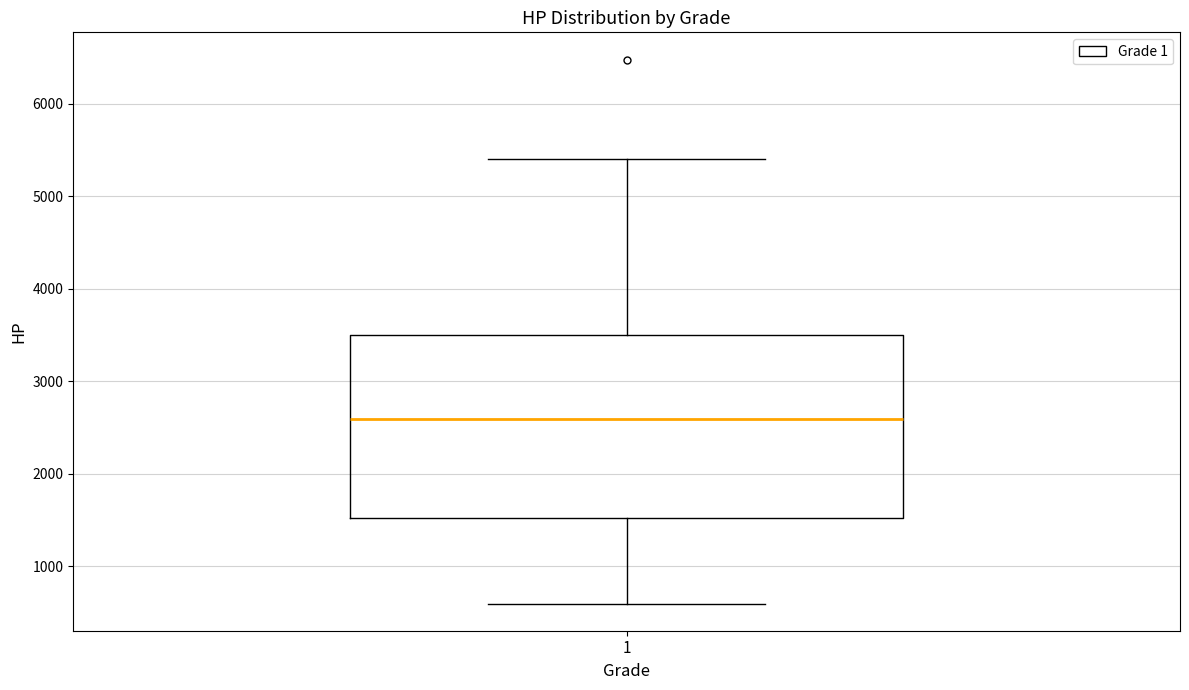

Transcribe this box plot: give where the median line is, the range the box spans, and where the two whiskers end, as read against the y-axis. The values are not printed on the chart, so give them approximately, as read against the axis.

median 2600, box 1500 to 3500, whiskers 600 to 5400